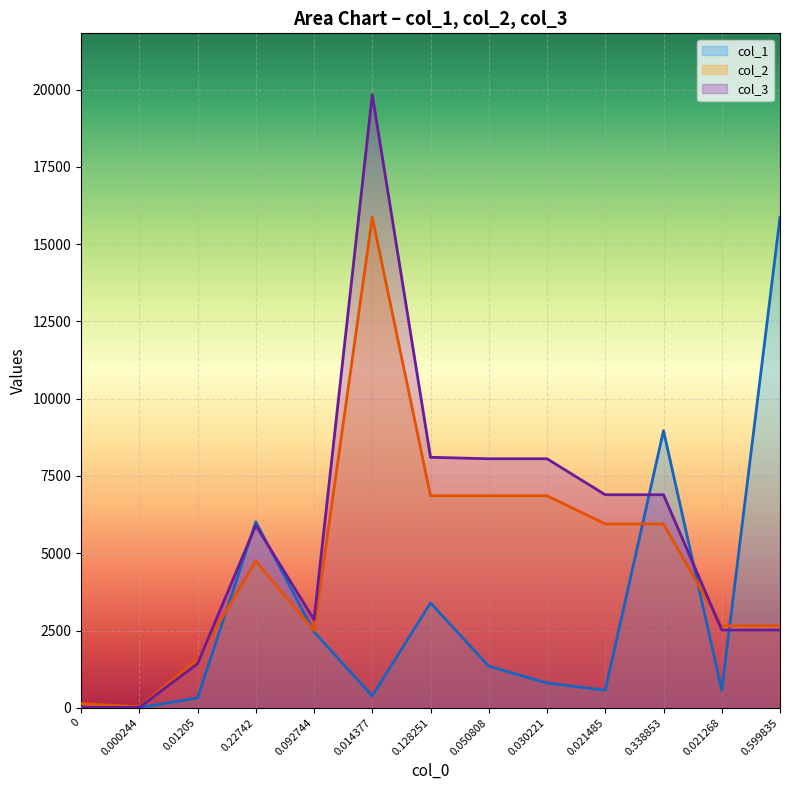

True or false: col_3 has more than 1 interior local peaks.

True